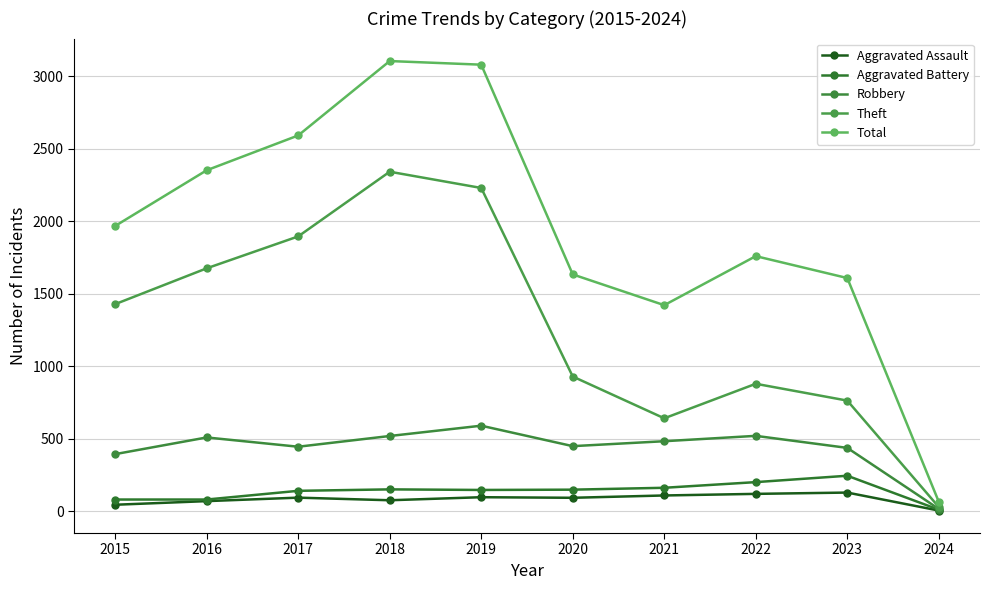

Where is the first local maximum for Total?

2018